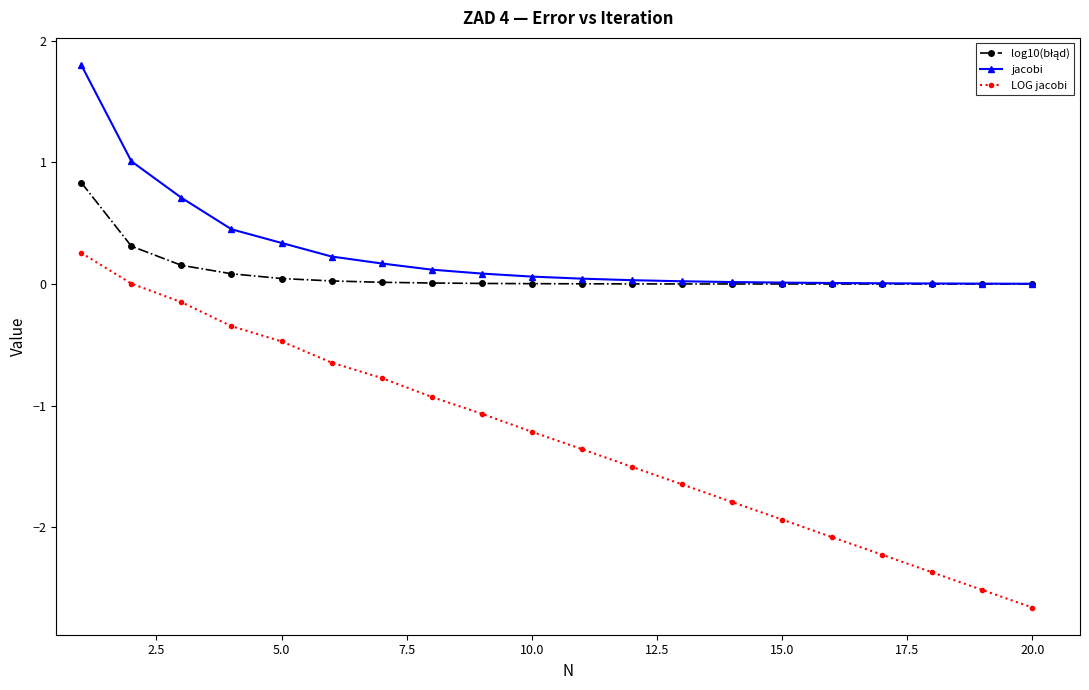

What is the value of the LOG jacobi point at the 1st from the left?

0.3